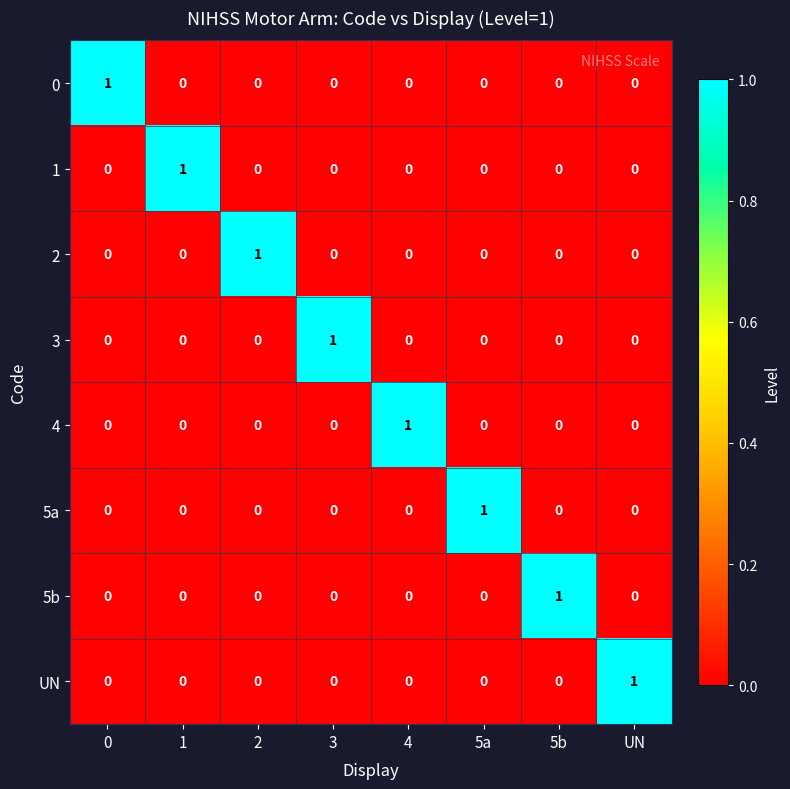

Is the value of 2 at 2 greater than the value of 1 at 3?

Yes